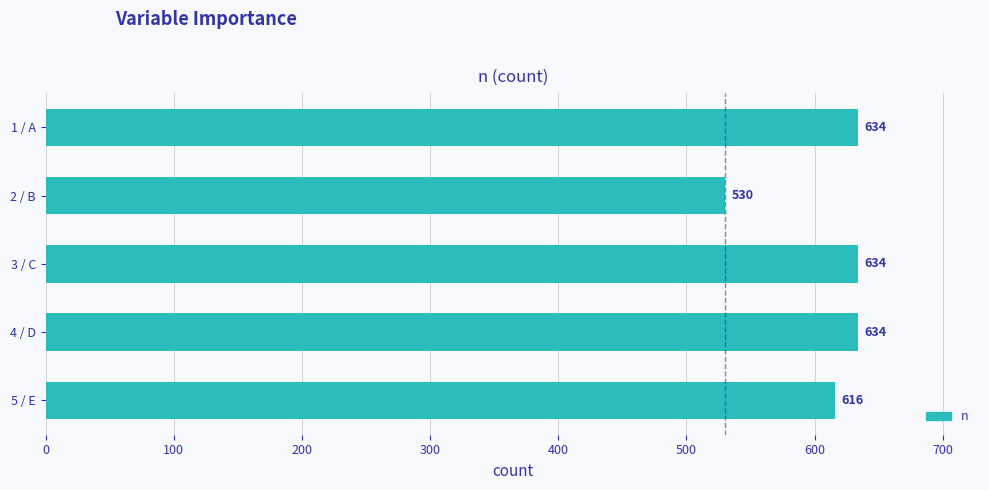

Reading bottom to top, list all the values displayed in this chart.

5 / E=616	4 / D=634	3 / C=634	2 / B=530	1 / A=634